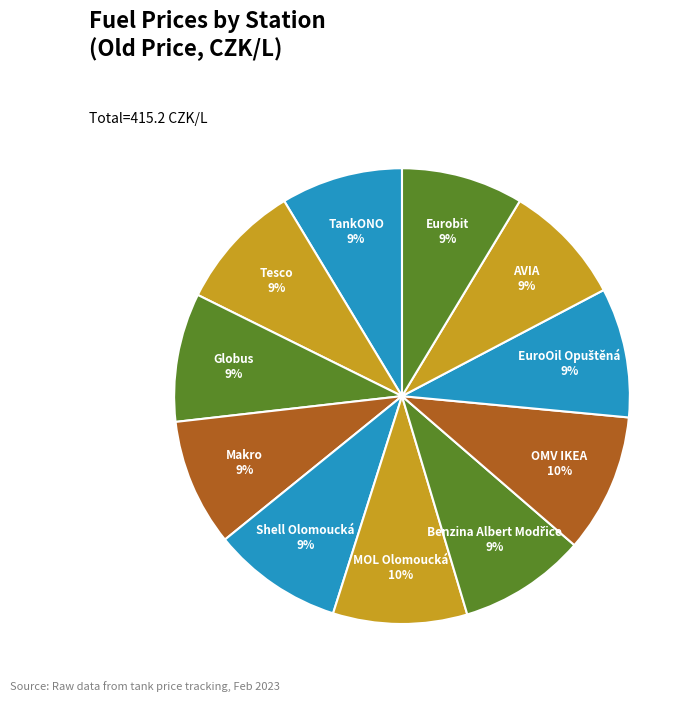

To the nearest percent, what is the average slice percentage?

9%